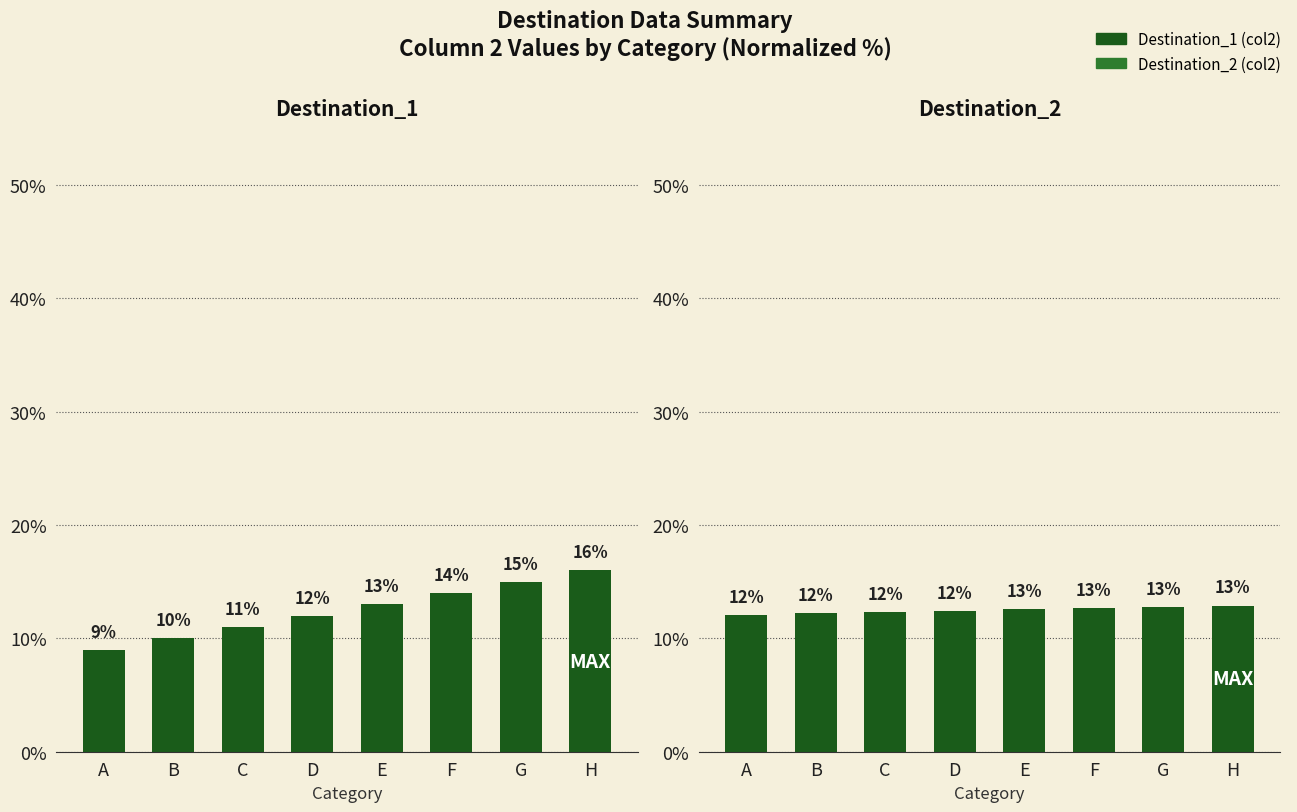

Reading right to left, list all the values displayed in this chart.

Destination_1: H=16.0	G=15.0	F=14.0	E=13.0	D=12.0	C=11.0	B=10.0	A=9.0
Destination_2: H=12.9	G=12.8	F=12.7	E=12.6	D=12.4	C=12.3	B=12.2	A=12.1